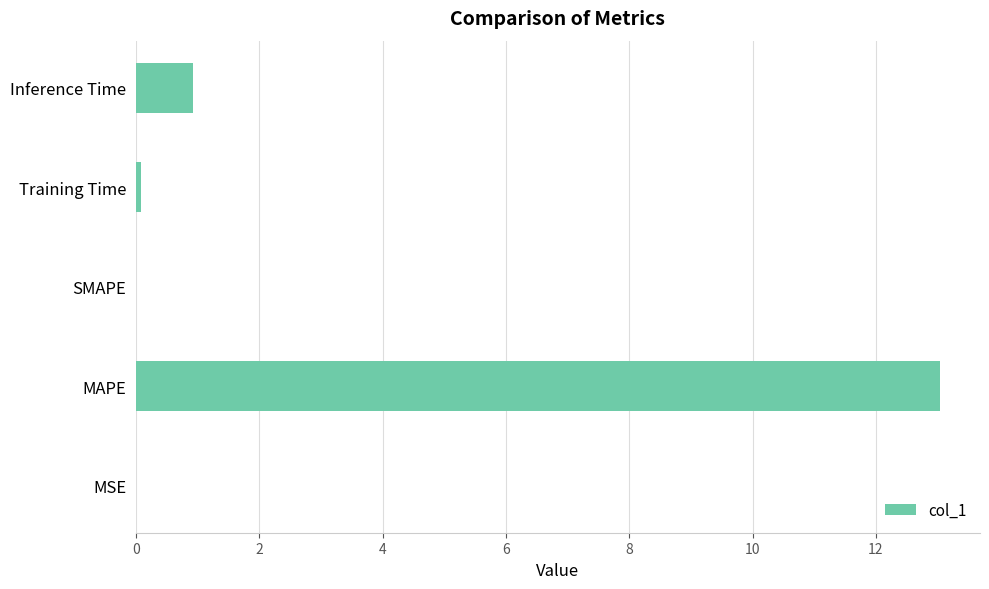

Between Training Time and Inference Time, which is larger?

Inference Time